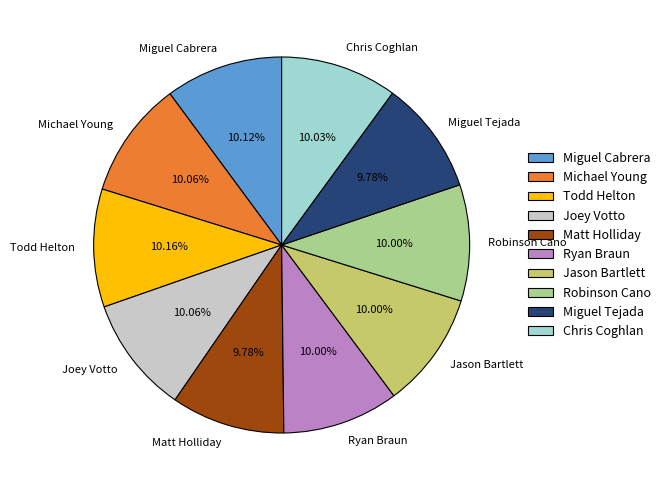

Is it true that Michael Young is 16% of the pie?

False